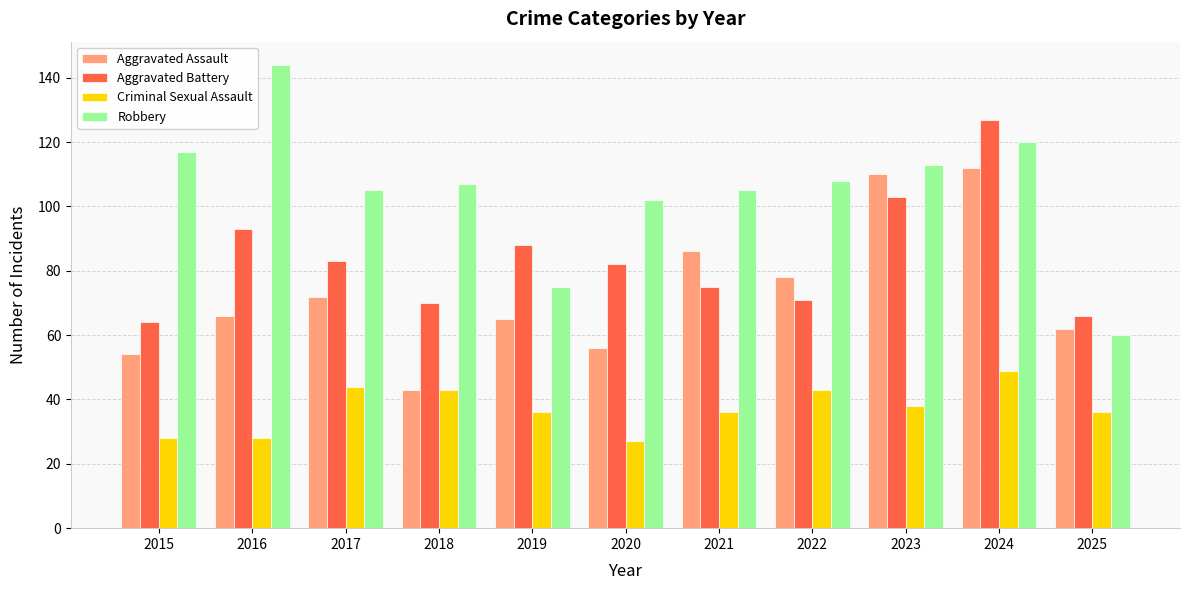

What is the sum of the Criminal Sexual Assault values at 2015 and 2017?

72